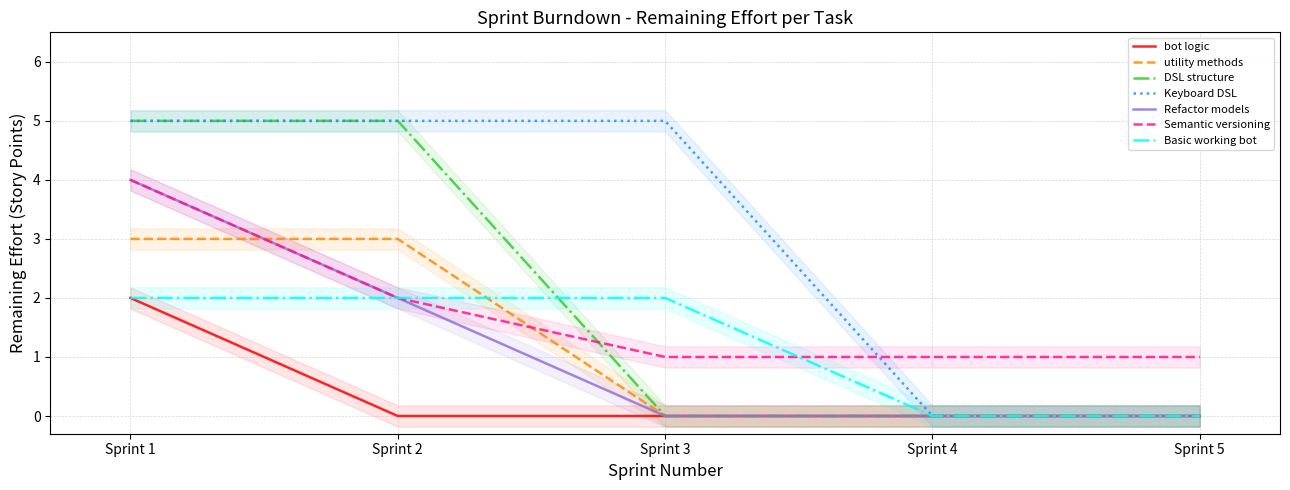

Which category has the highest value in the Sprint 4 series?

Semantic versioning